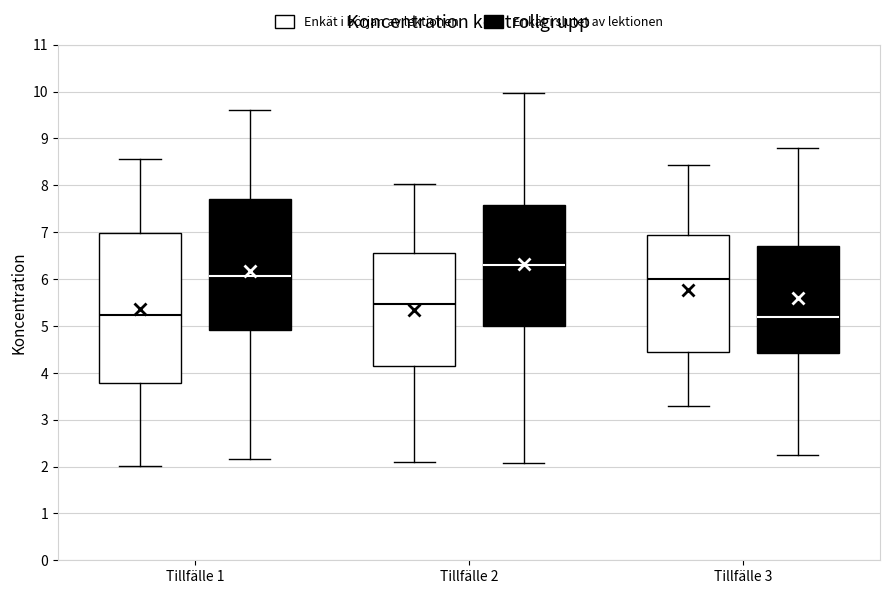

Where does the median line of the box for Tillfälle 3 (Enkät i slutet av lektionen) sit on the y-axis? The values are not printed on the chart, so give them approximately, as read against the axis.

5.2